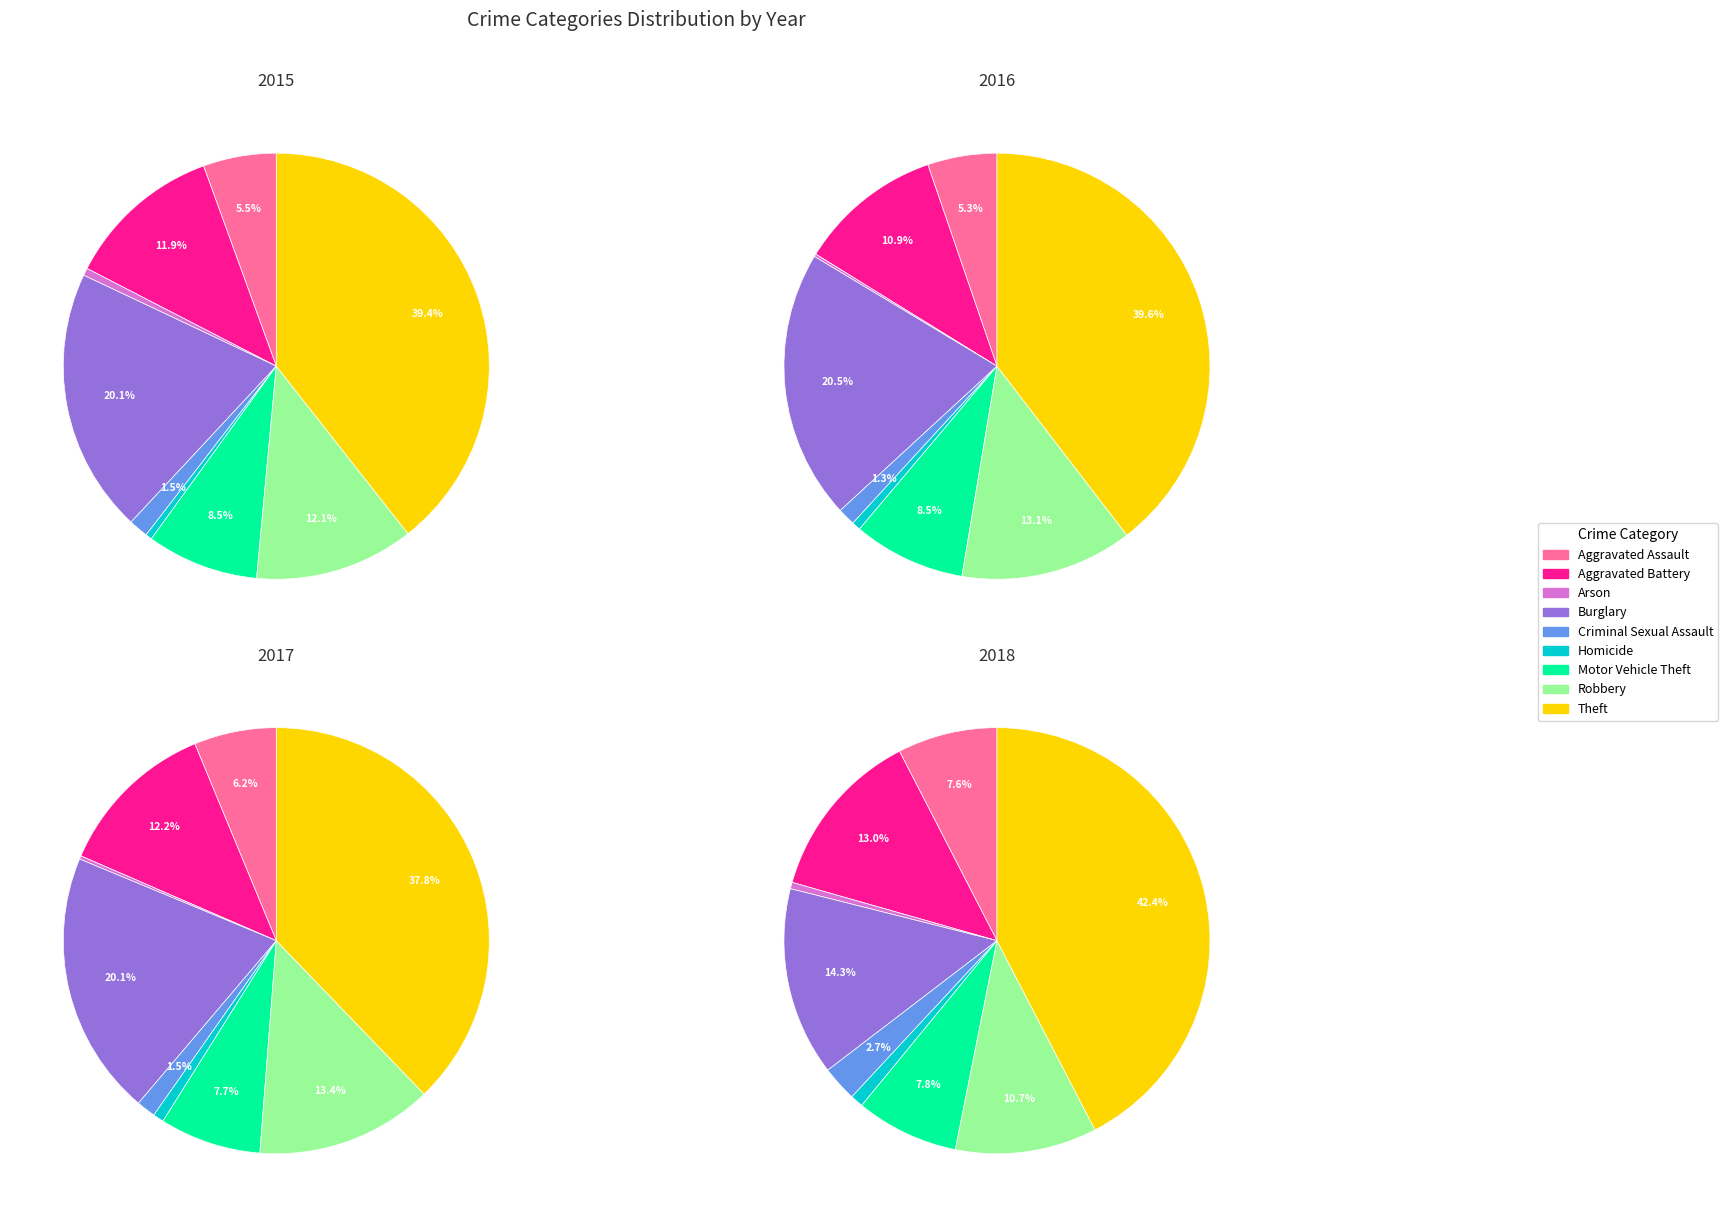

Is it true that Homicide is 1% of the pie?

True